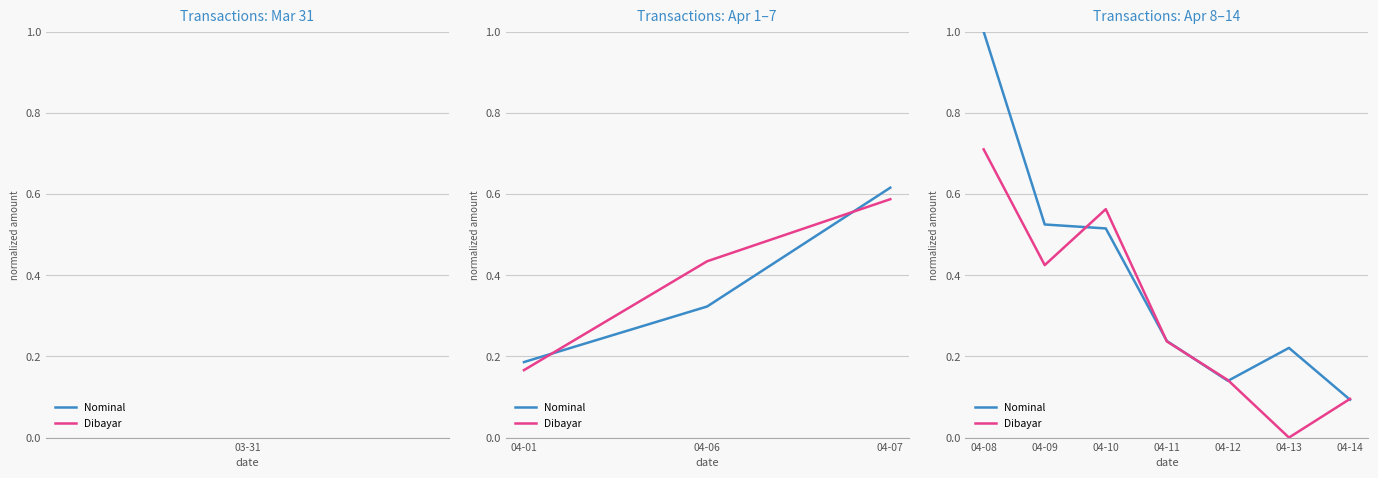

What is the difference between the Nominal values at 04-14 and 04-13?

0.1